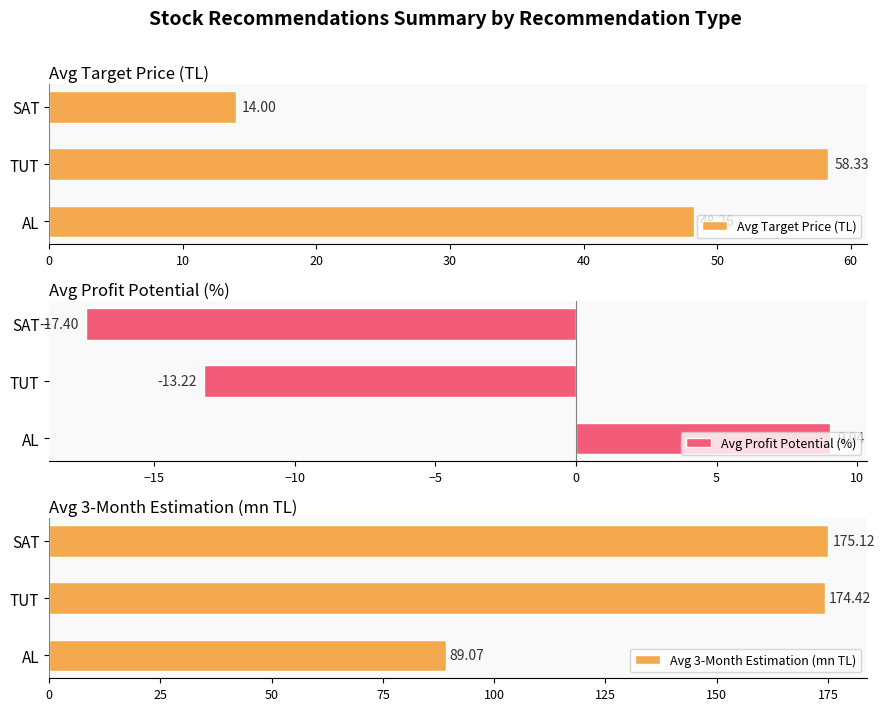

List the labels in order of Avg Target Price (TL) value, largest first.

TUT, AL, SAT